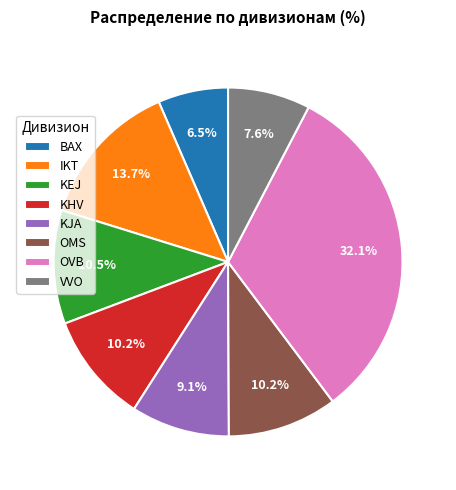

To the nearest percent, what is the difference between the largest and smallest slice percentages?

26%